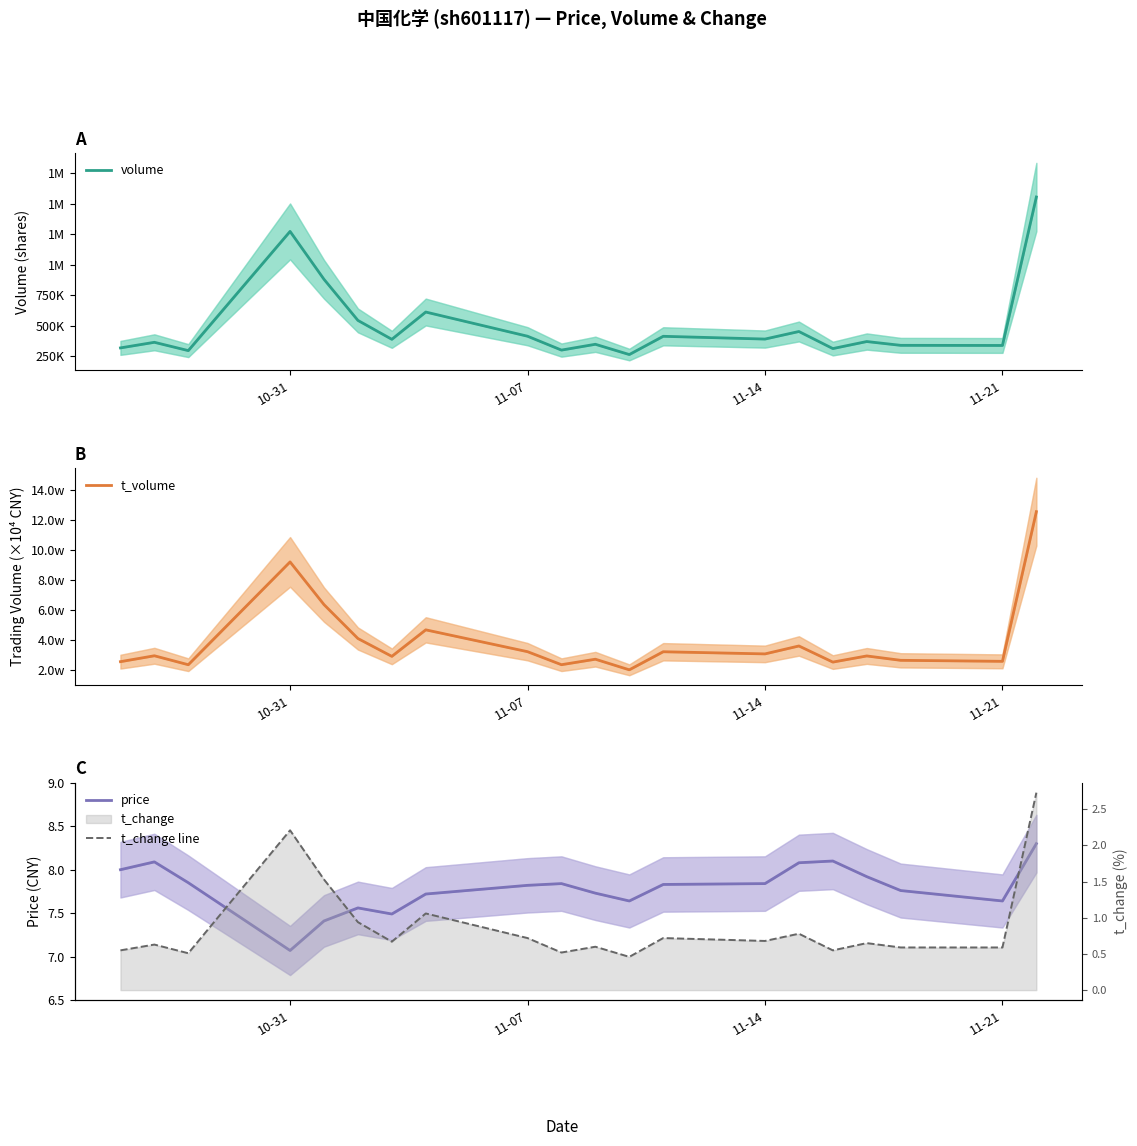

Which series has the largest range (max minus min)?

volume